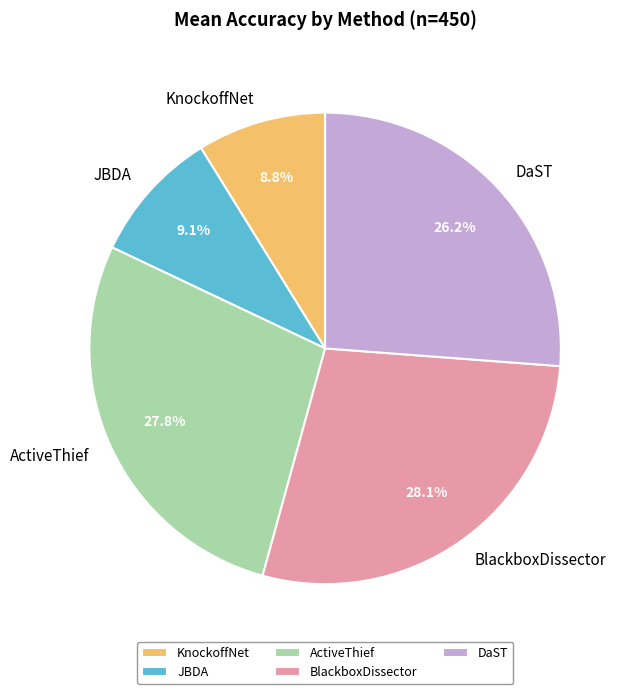

What is the ratio of the value at KnockoffNet to the value at JBDA?

1.0